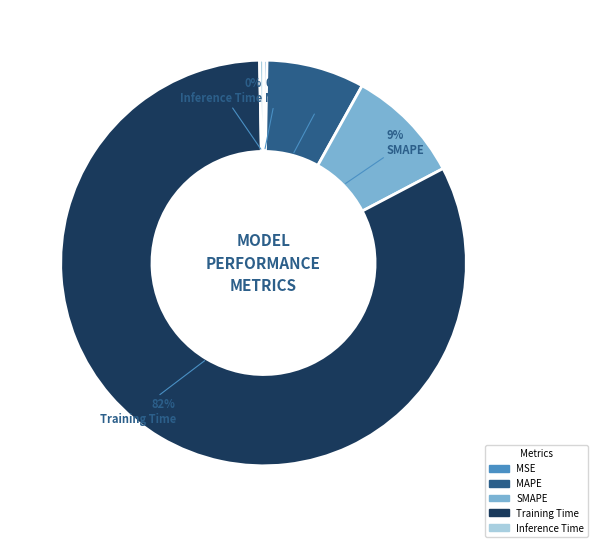

True or false: SMAPE accounts for 9% of the total.

True